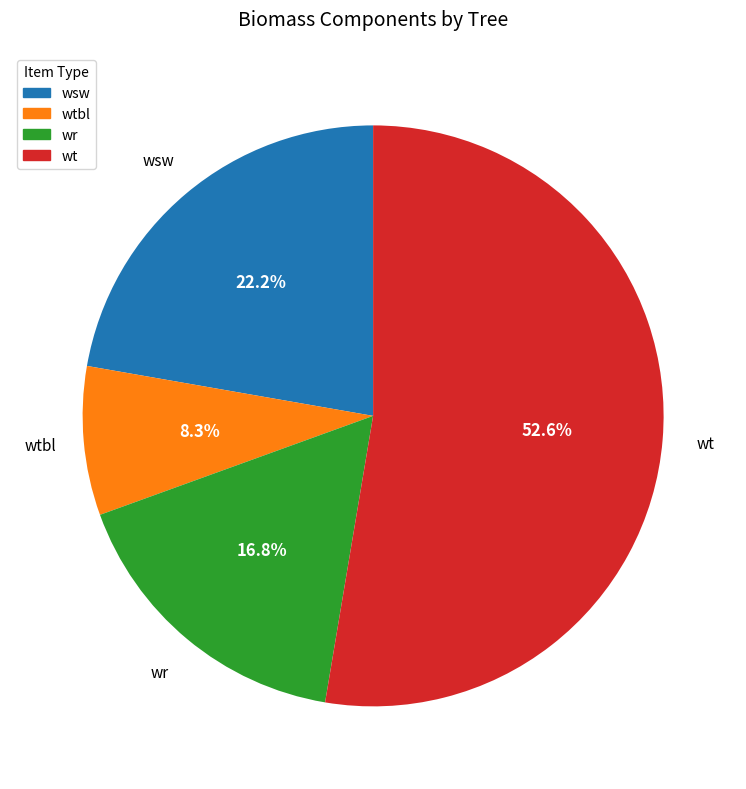

Does wt account for over 50% of the chart?

Yes